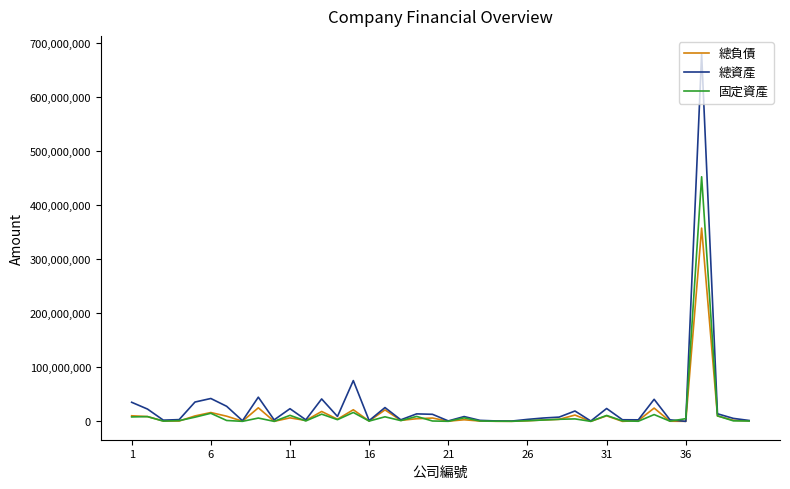

Which series has the widest spread of values?

總資產